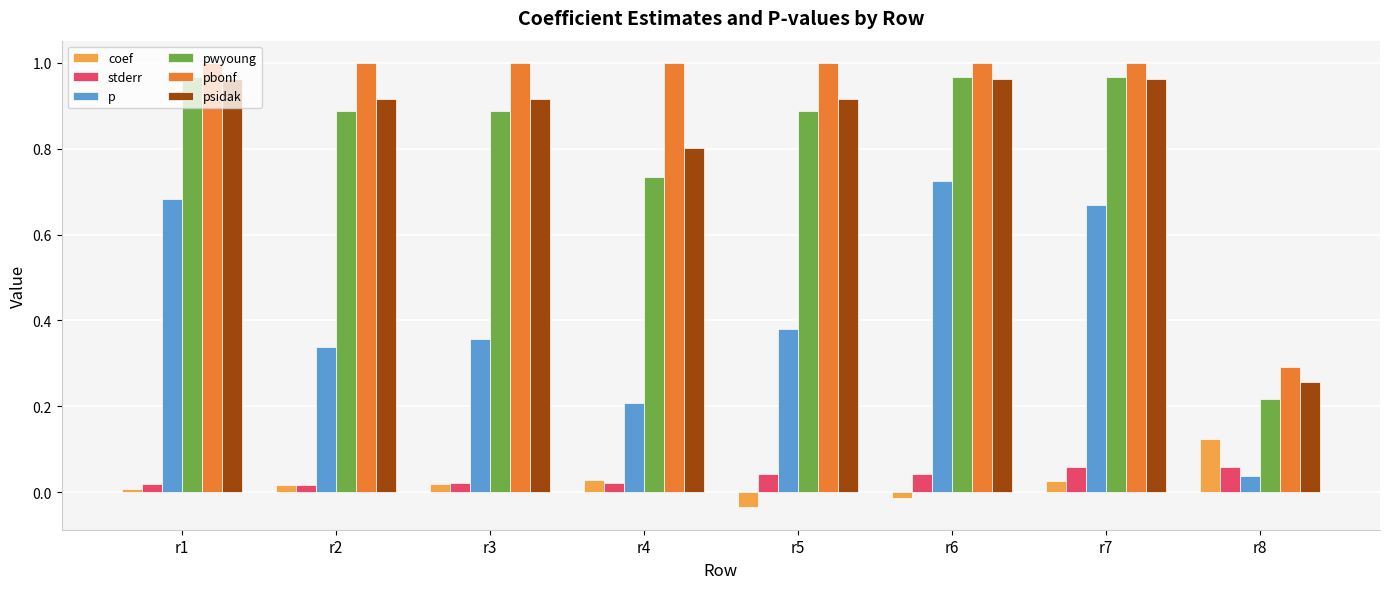

What is the difference between the maximum and second lowest values in the p series?

0.5